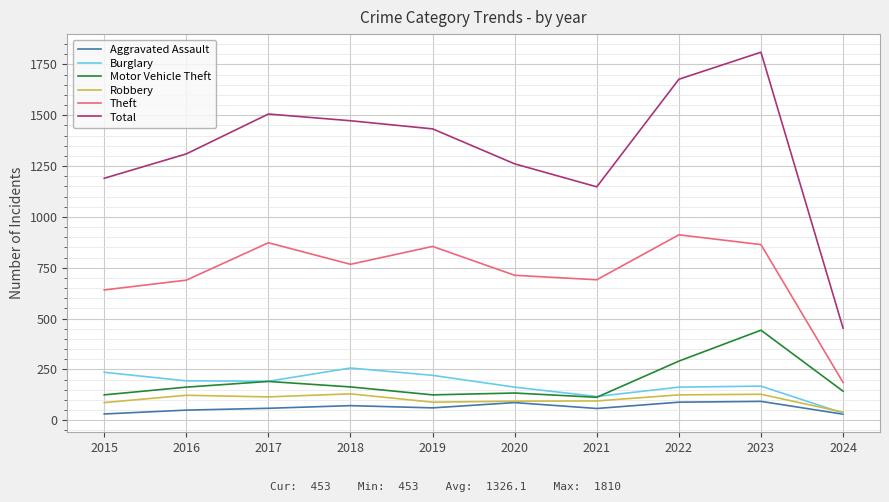

Where is the first local minimum for Theft?

2018